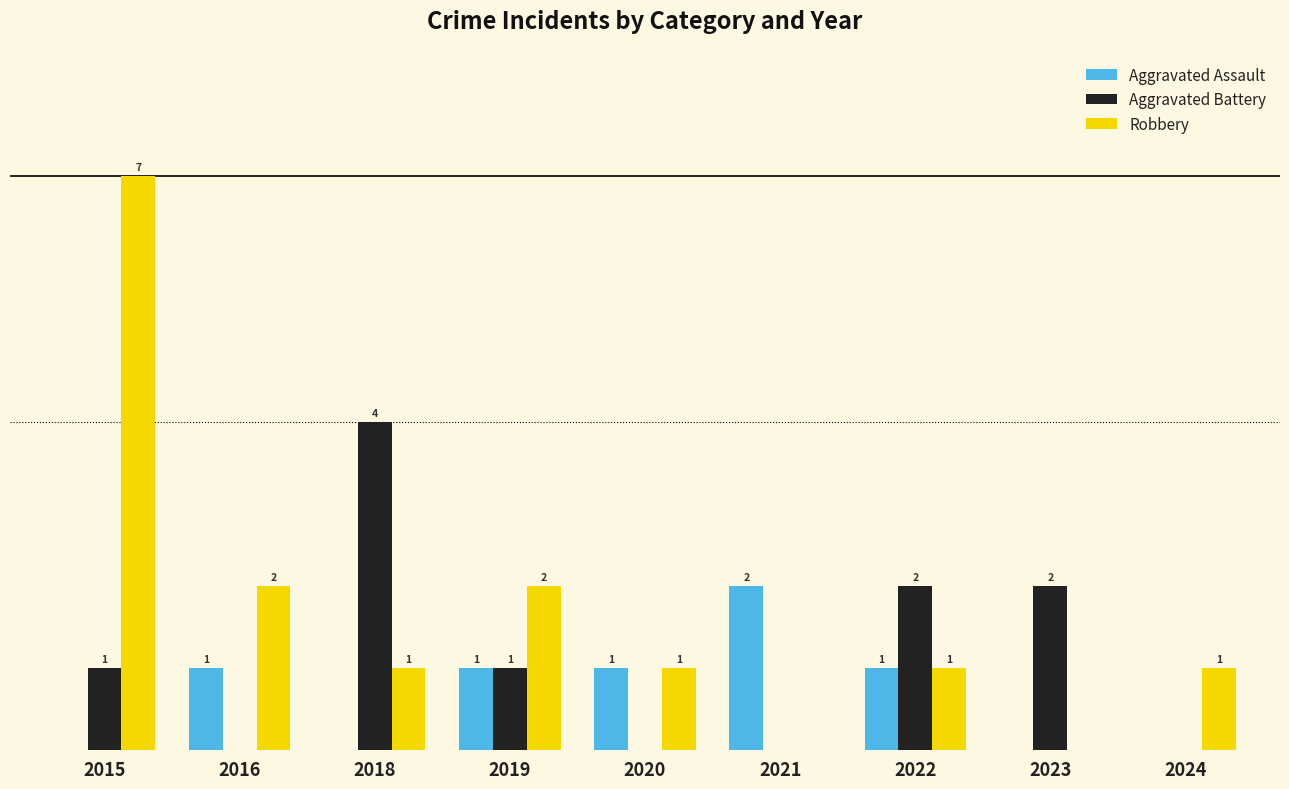

Between 2018 and 2023, which series saw the biggest shift?

Aggravated Battery